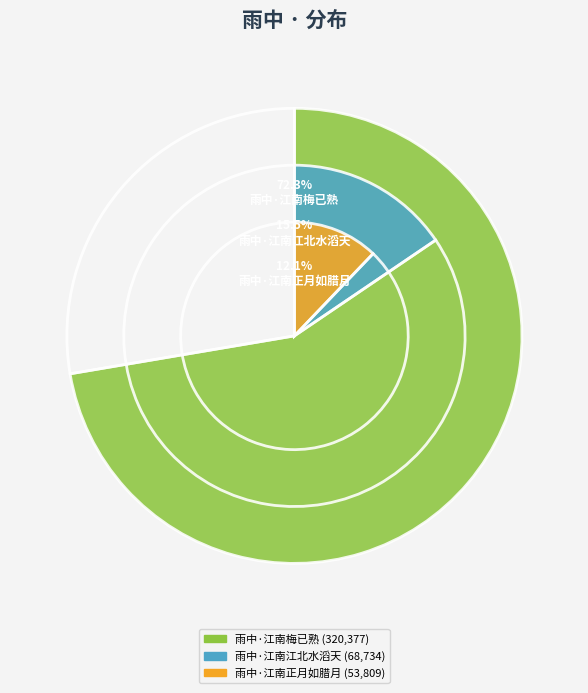

To the nearest percent, what is the combined percentage of 雨中·江南江北水滔天 and 雨中·江南梅已熟?

88%